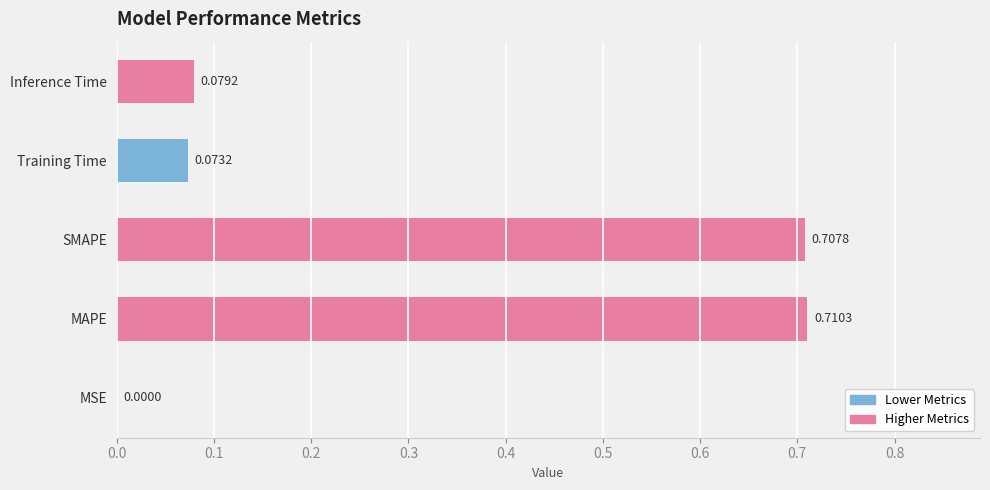

What is the average value?

0.3